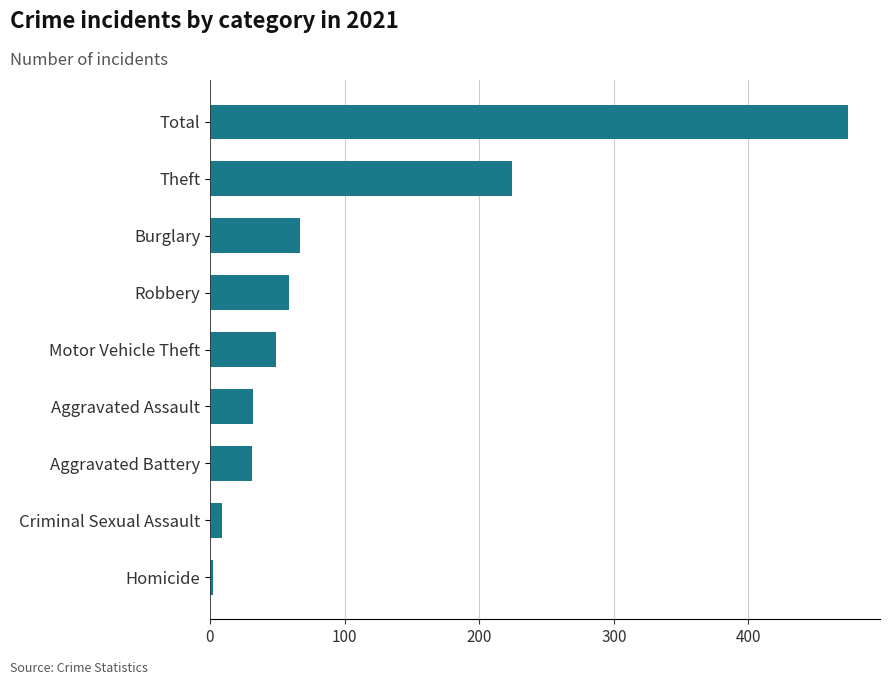

True or false: the data shows 87 at Robbery.

False